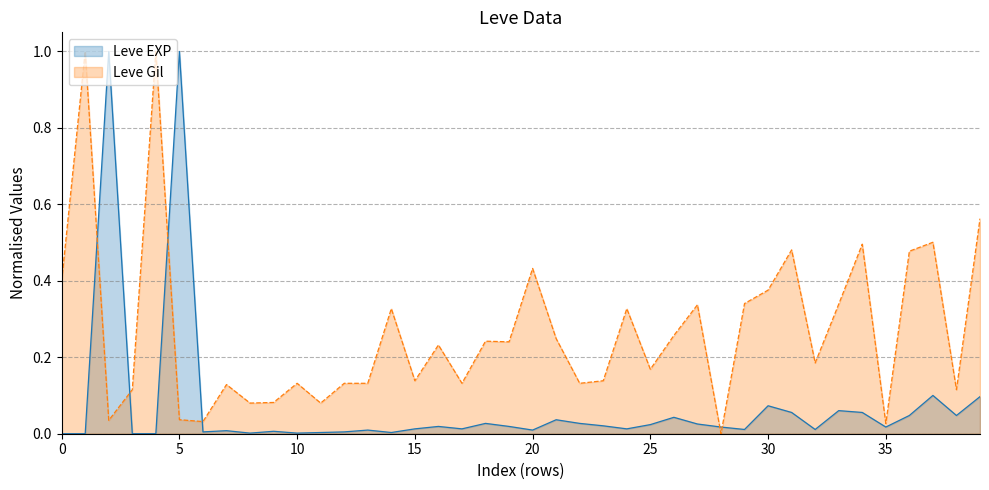

How many values in Leve EXP are above zero?

36